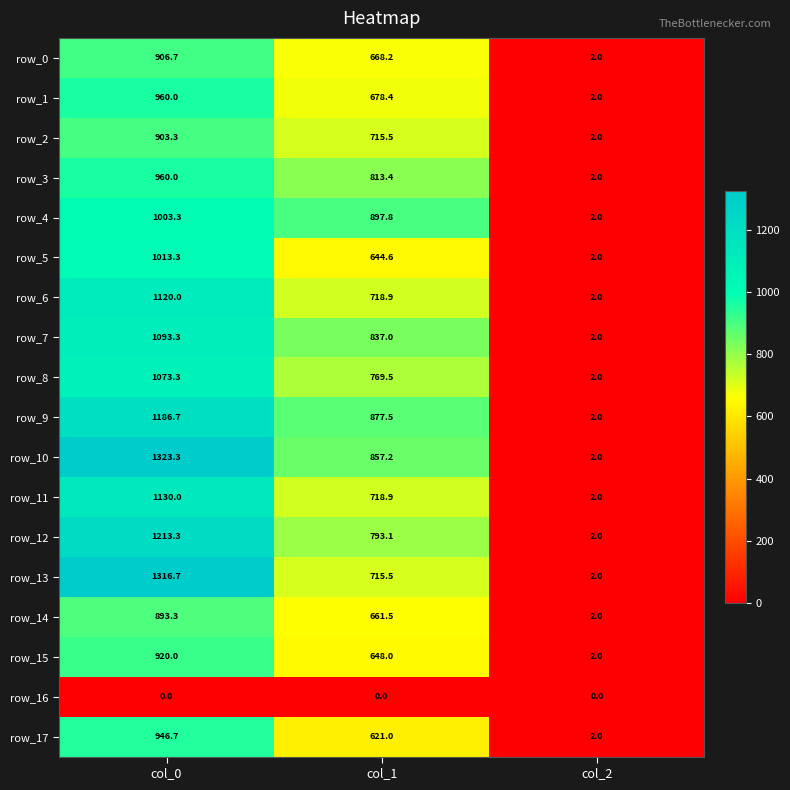

At which label is row_8 closest to 537?

col_1